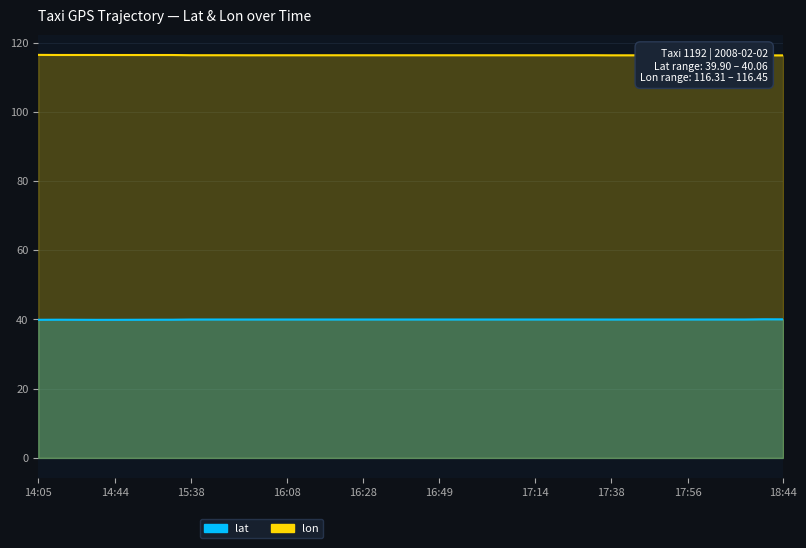

At 16:33, list the series in order from largest to smallest.

lon, lat